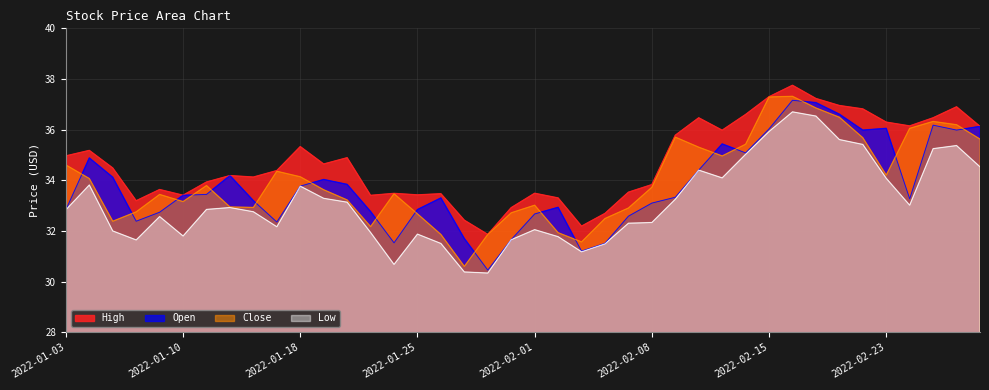

What is the spread (max minus min) of values at 2022-01-11?

1.1